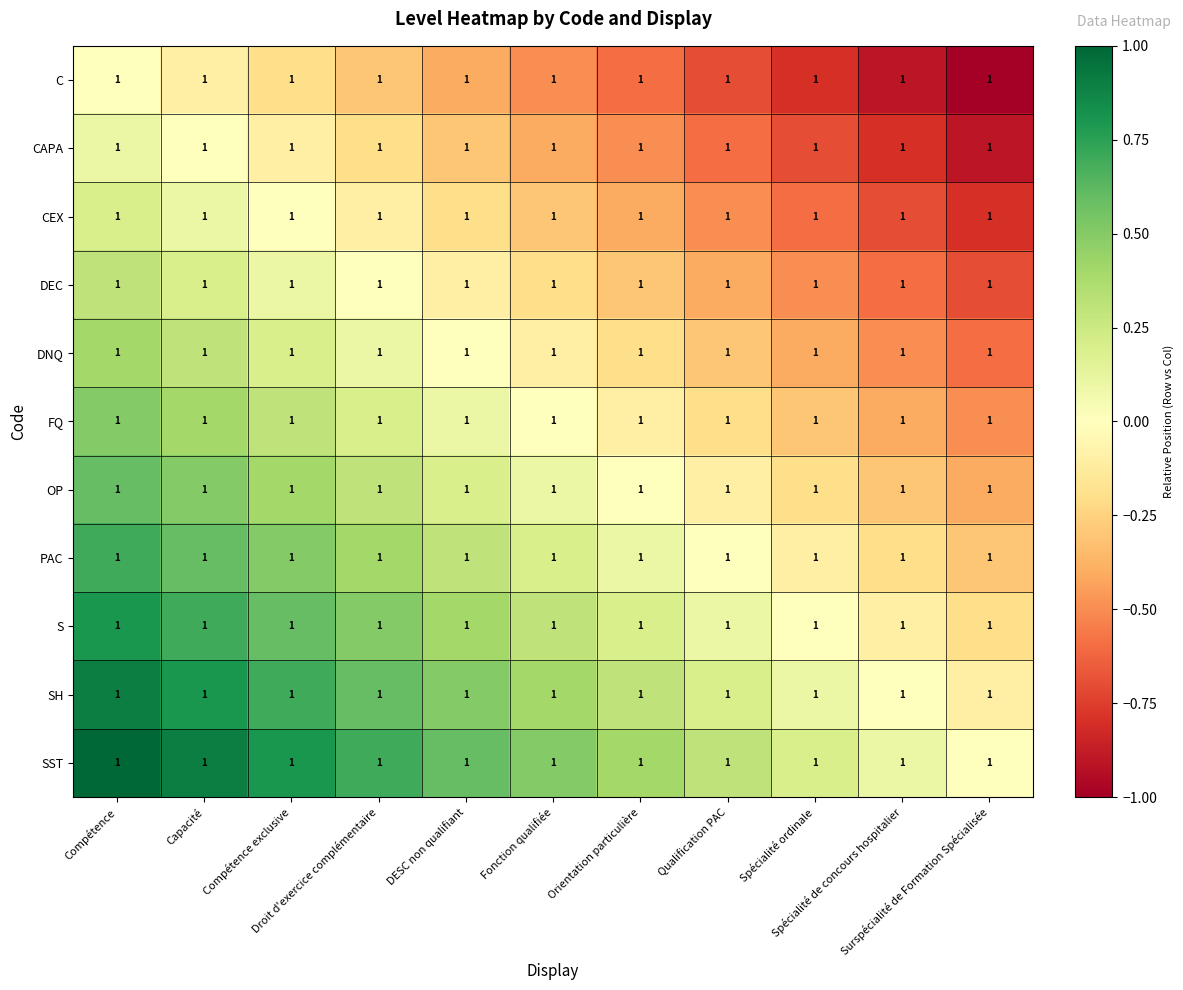

At which label does CEX first exceed 0?

Compétence